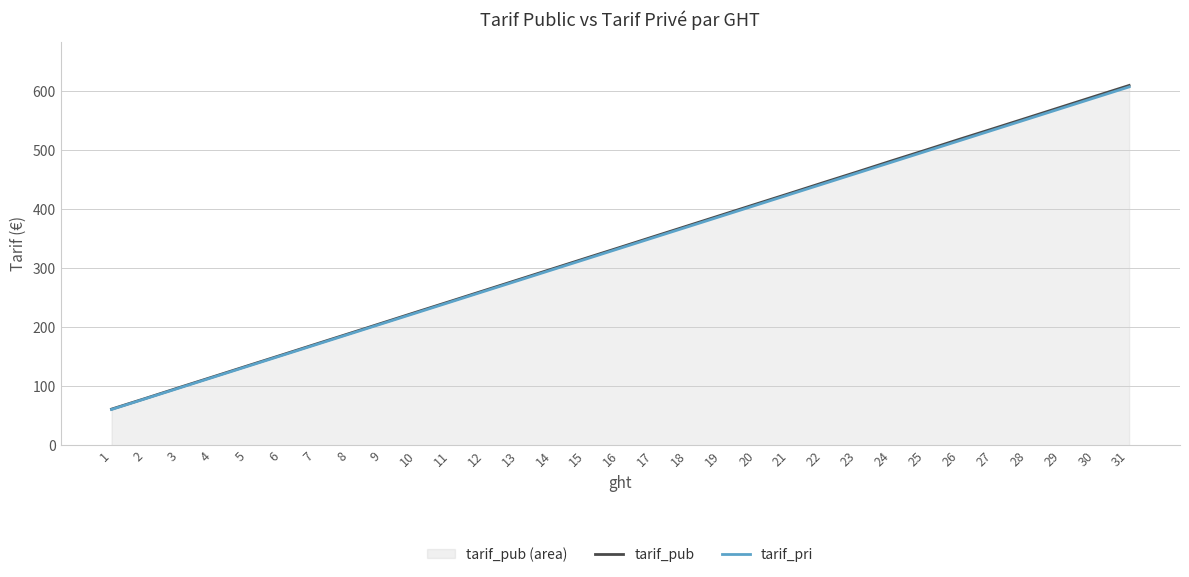

Read the tarif_pri value at 6.

152.0